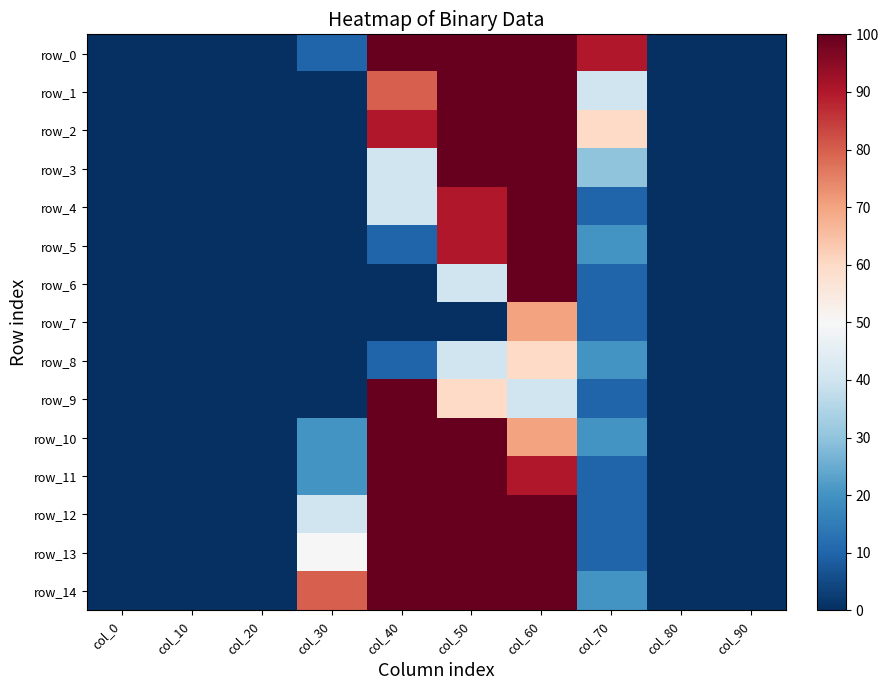

Which category has the highest value in the row_10 series?

col_40